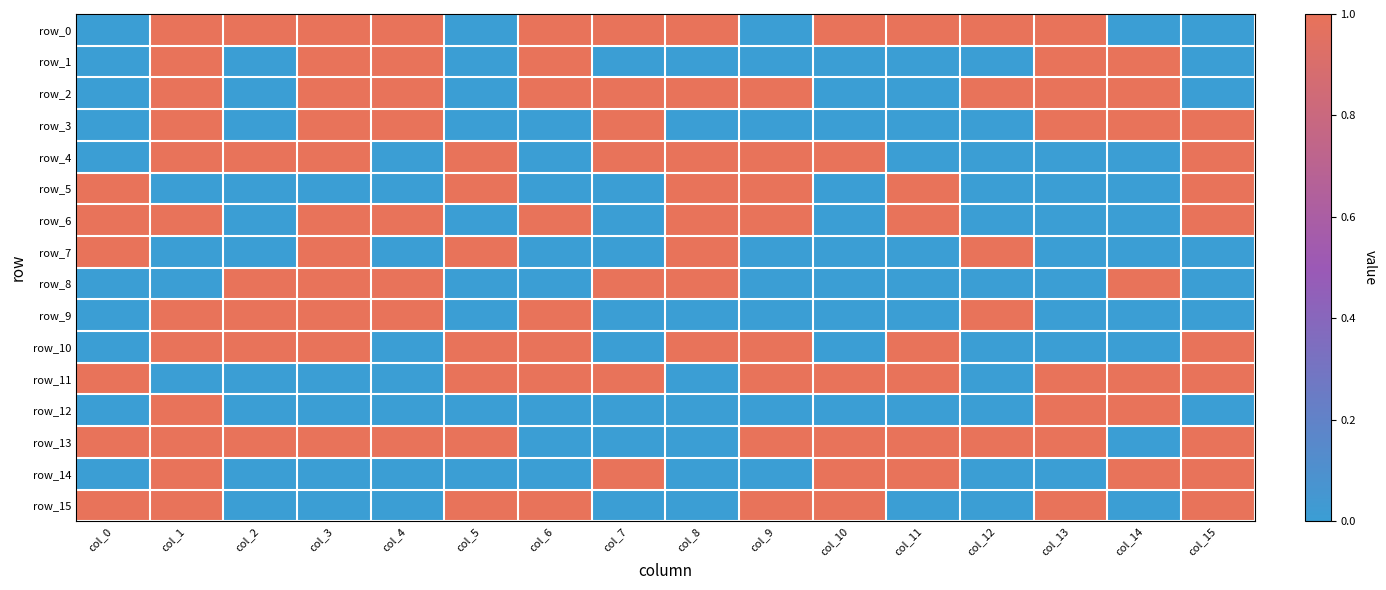

Is the value of row_10 at col_14 greater than the value of row_5 at col_1?

No